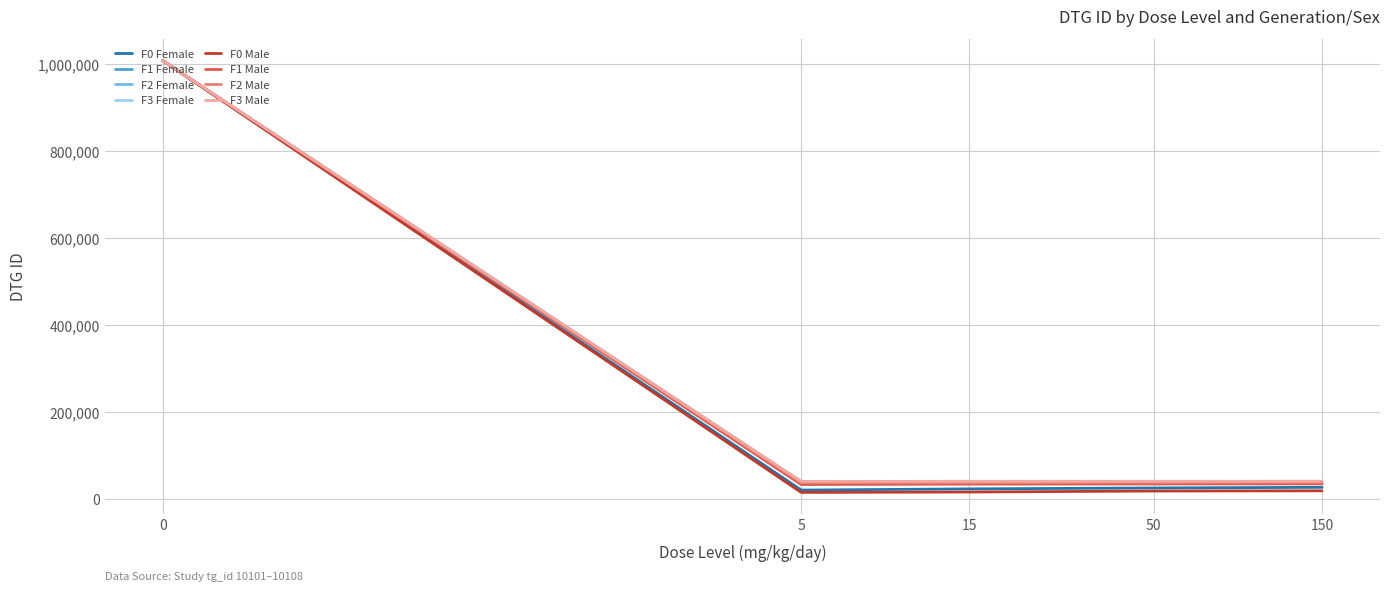

True or false: F3 Male has more than 1 interior local peaks.

False